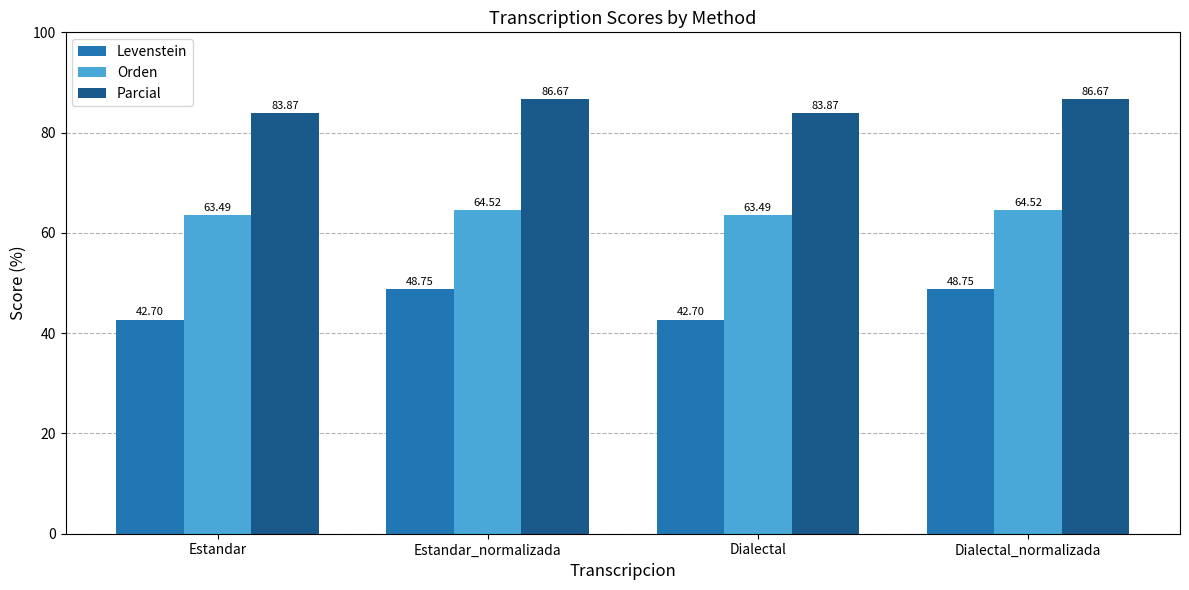

Reading right to left, transcribe all the data shown in this chart.

Levenstein: 48.8	42.7	48.8	42.7
Orden: 64.5	63.5	64.5	63.5
Parcial: 86.7	83.9	86.7	83.9